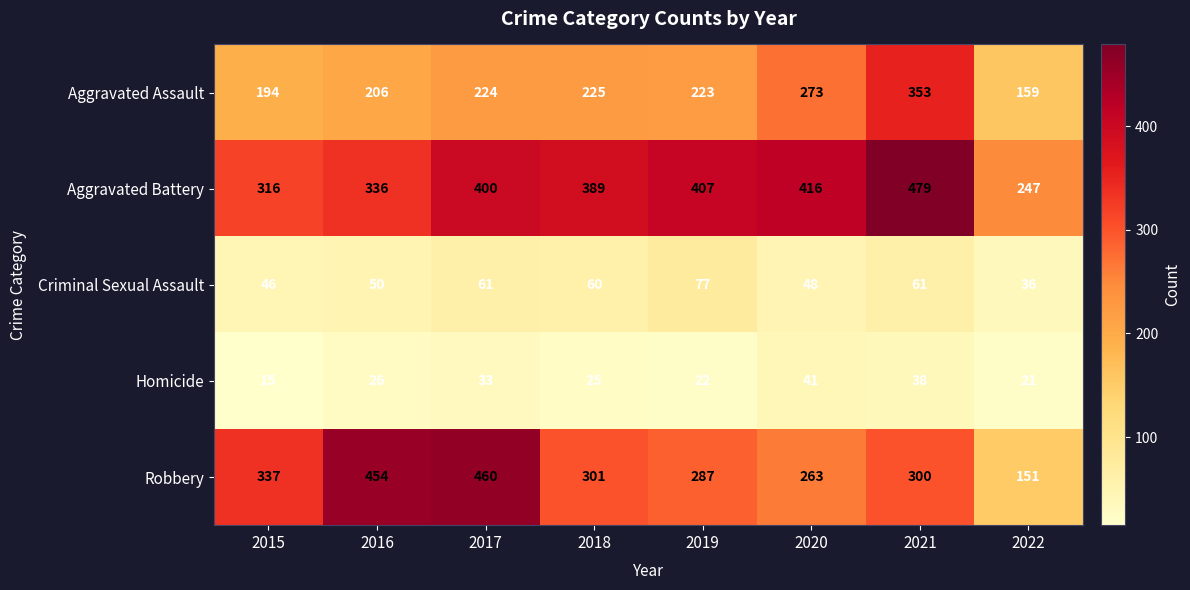

Which category has the lowest value across all series?

2015